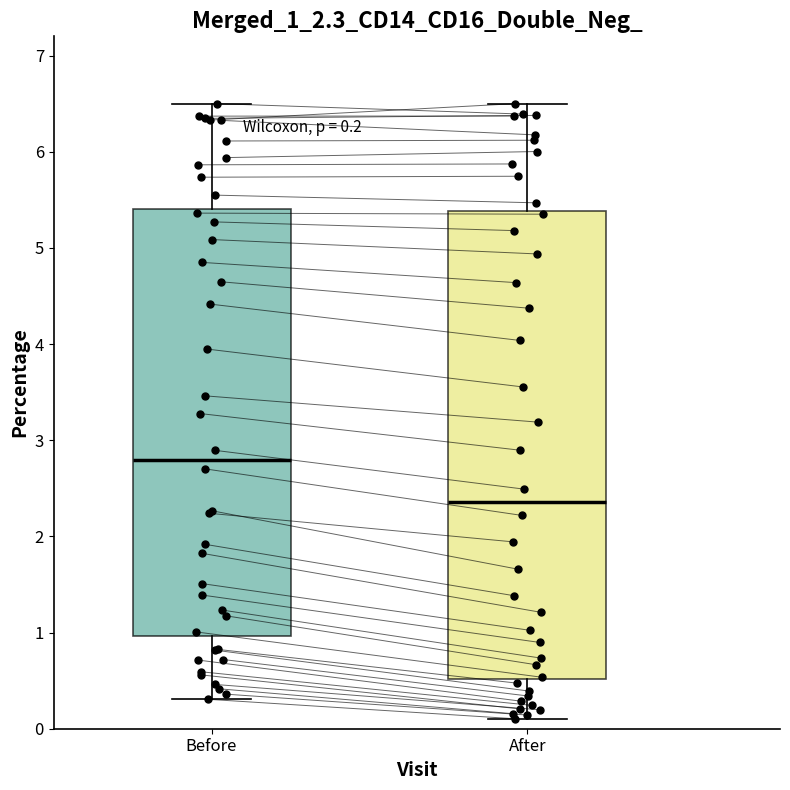

Which box has the highest median line?

Before